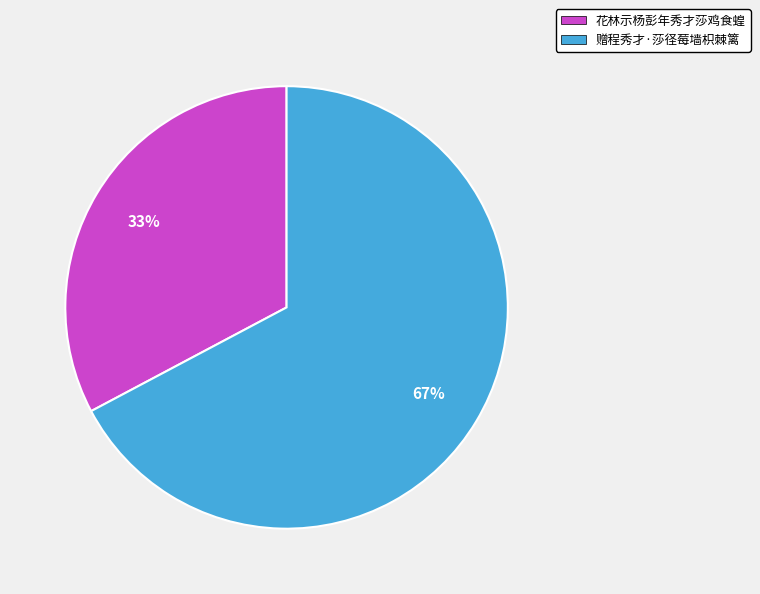

Between 花林示杨彭年秀才莎鸡食蝗 and 赠程秀才·莎径莓墙枳棘篱, which is larger?

赠程秀才·莎径莓墙枳棘篱